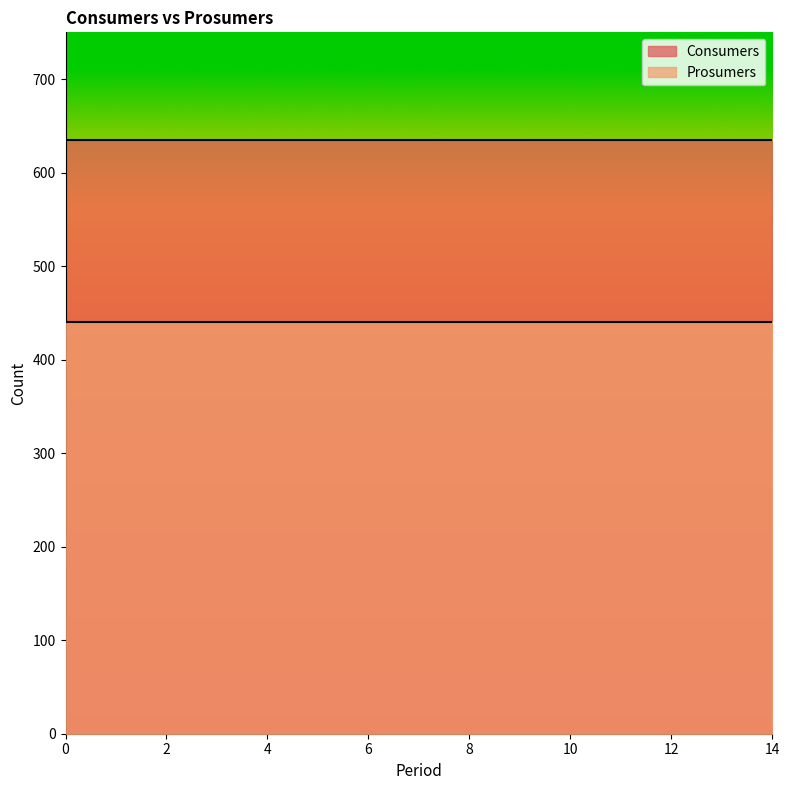

Reading right to left, what are all the values shown in this chart?

Consumers: 14=635	13=635	12=635	11=635	10=635	9=635	8=635	7=635	6=635	5=635	4=635	3=635	2=635	1=635	0=635
Prosumers: 14=440	13=440	12=440	11=440	10=440	9=440	8=440	7=440	6=440	5=440	4=440	3=440	2=440	1=440	0=440